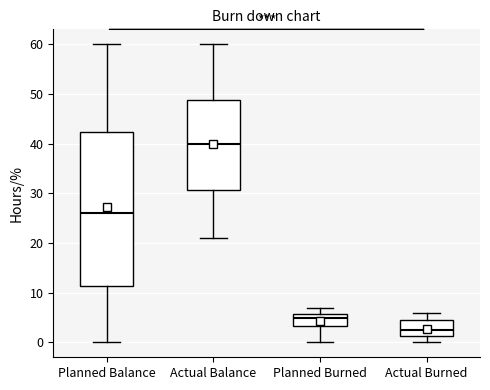

Comparing the boxes themselves (not the whiskers), which one is the tallest?

Planned Balance